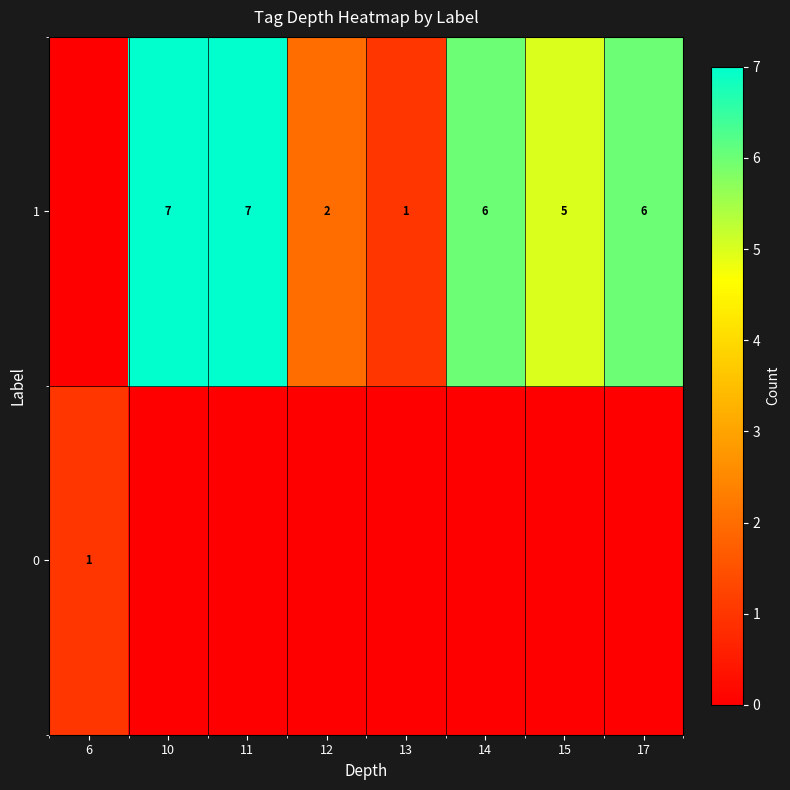

True or false: 1 has a value of 7 at 10.

True